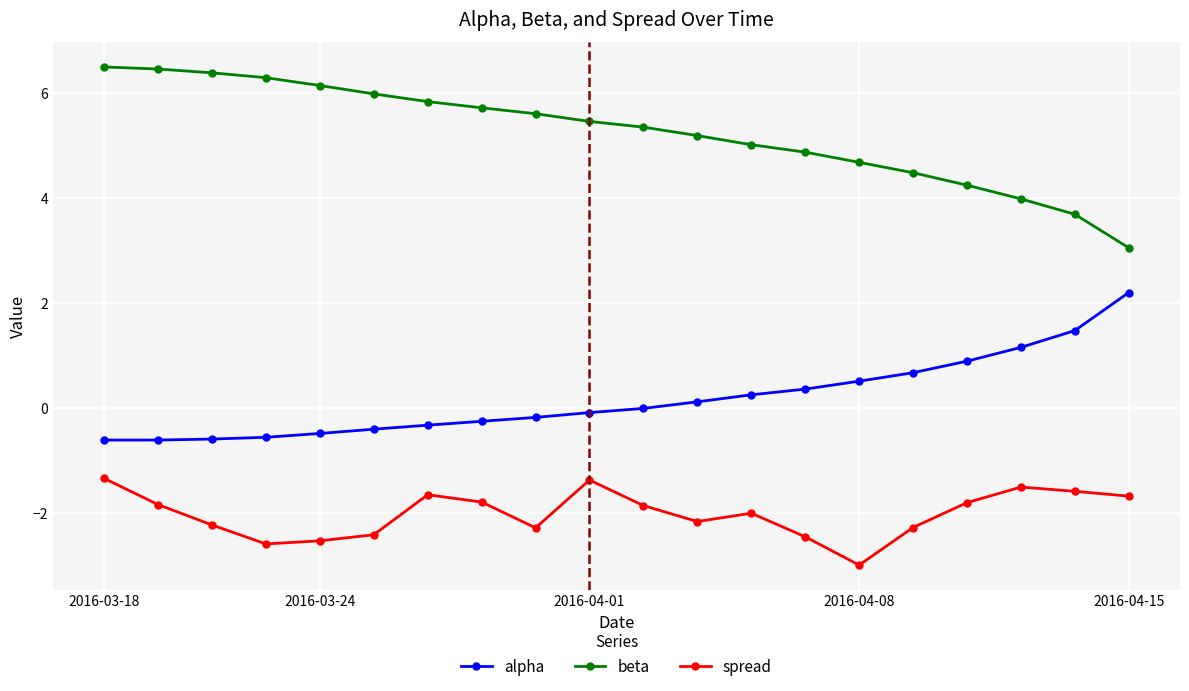

True or false: spread and alpha intersect in this chart.

False